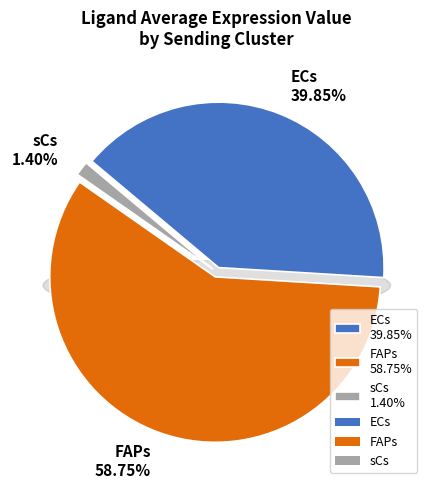

What percentage is NOT represented by FAPs?

41.2%